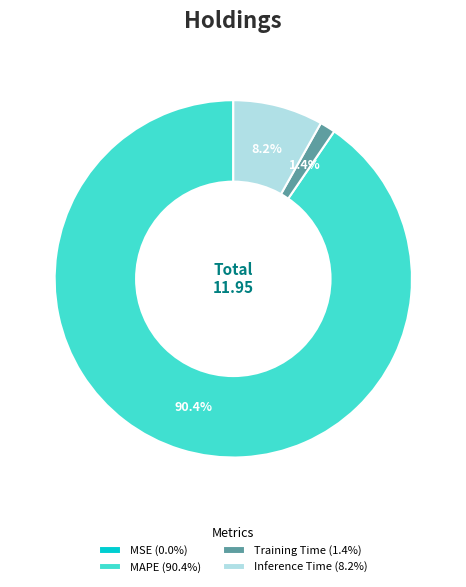

Which category accounts for the majority?

MAPE